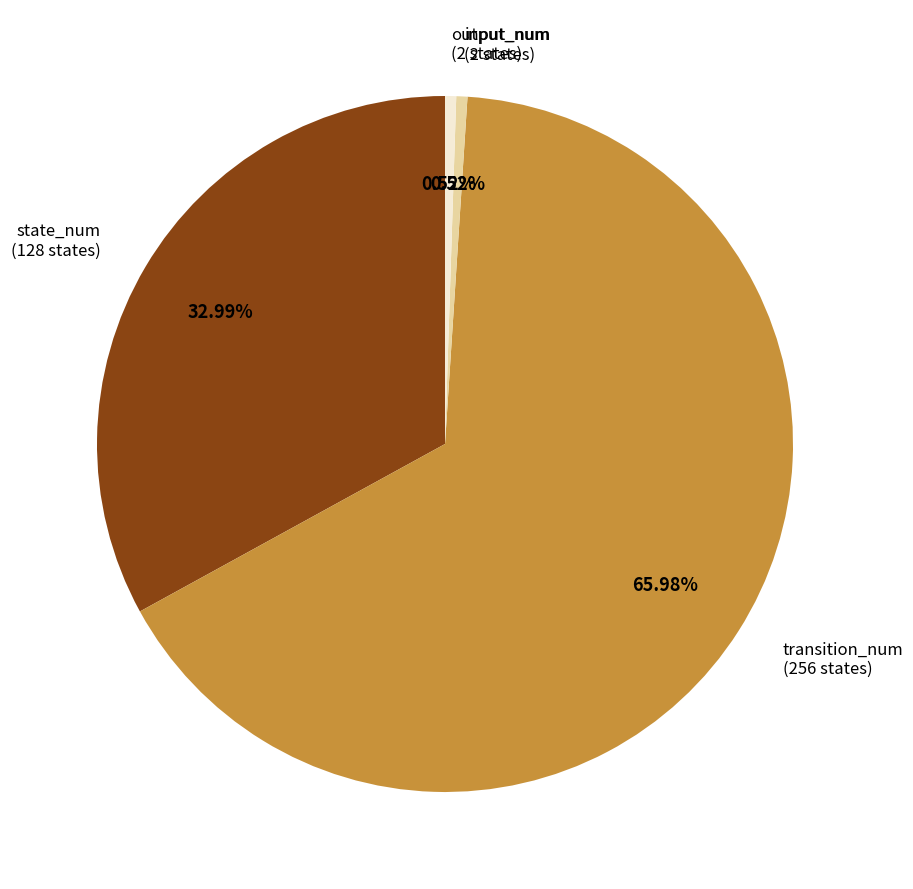

Which has a higher value, input_num or transition_num?

transition_num